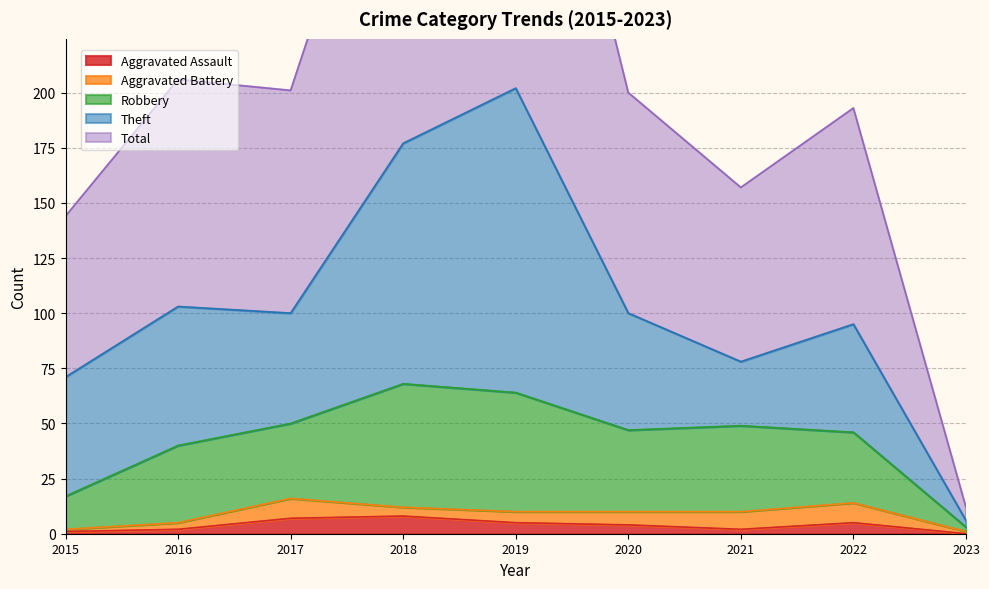

Is it true that Aggravated Assault equals 2 at 2021?

True